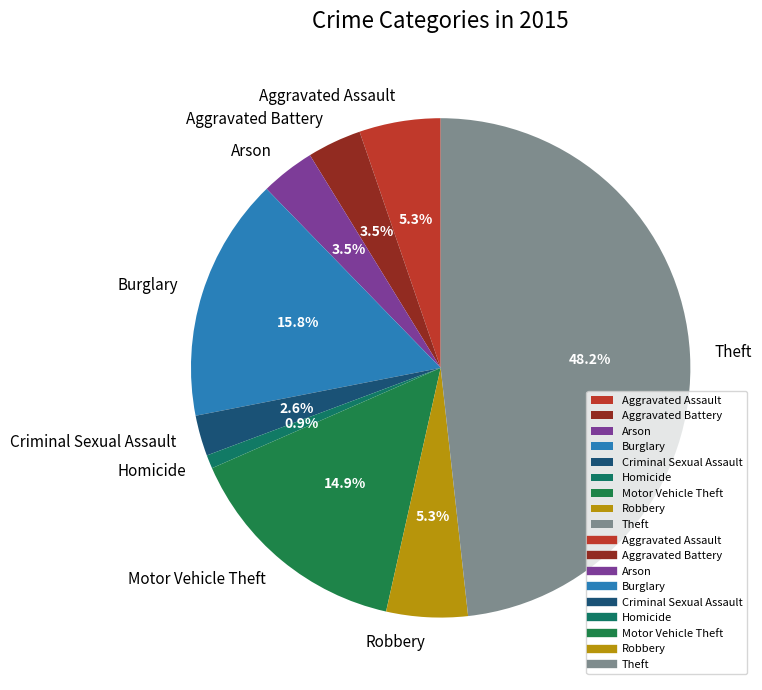

Does any single category account for the majority?

No